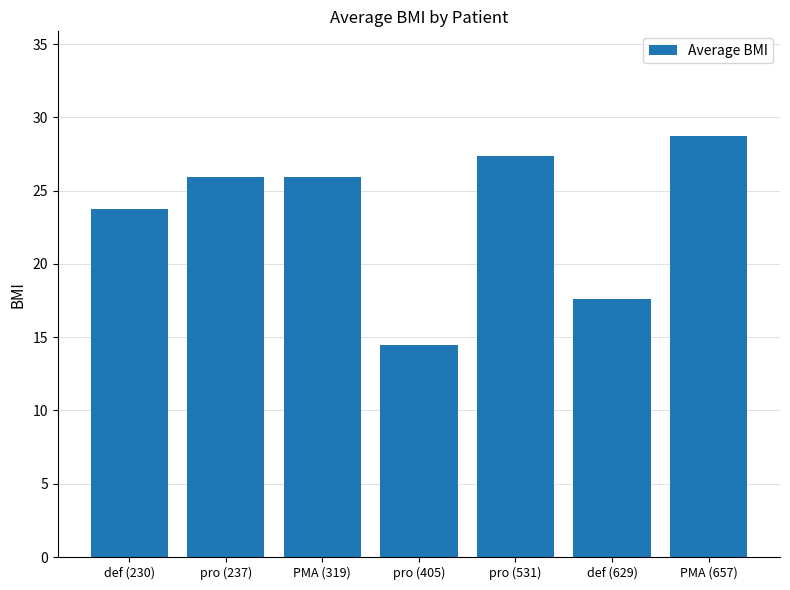

At which label does the data first exceed 25?

pro (237)